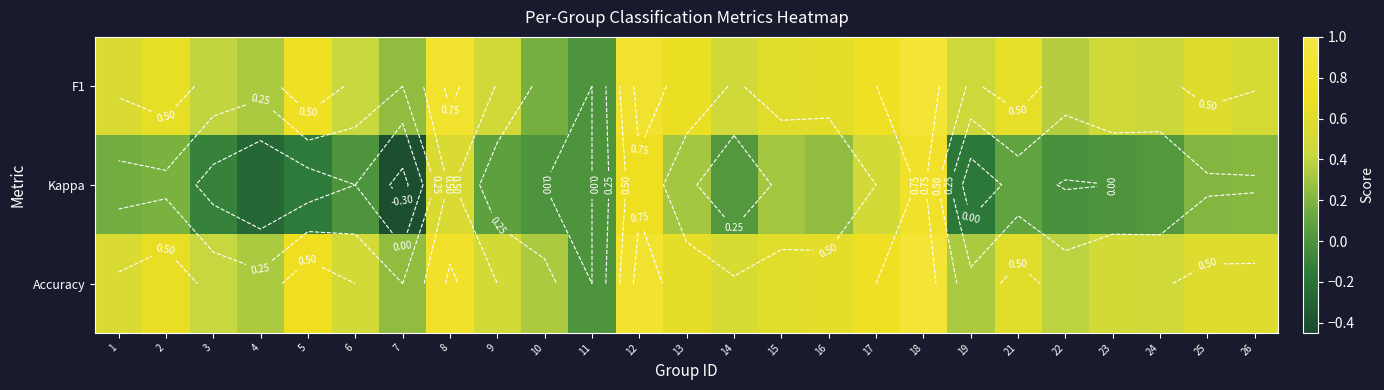

Between 7 and 22, which series saw the biggest shift?

Kappa